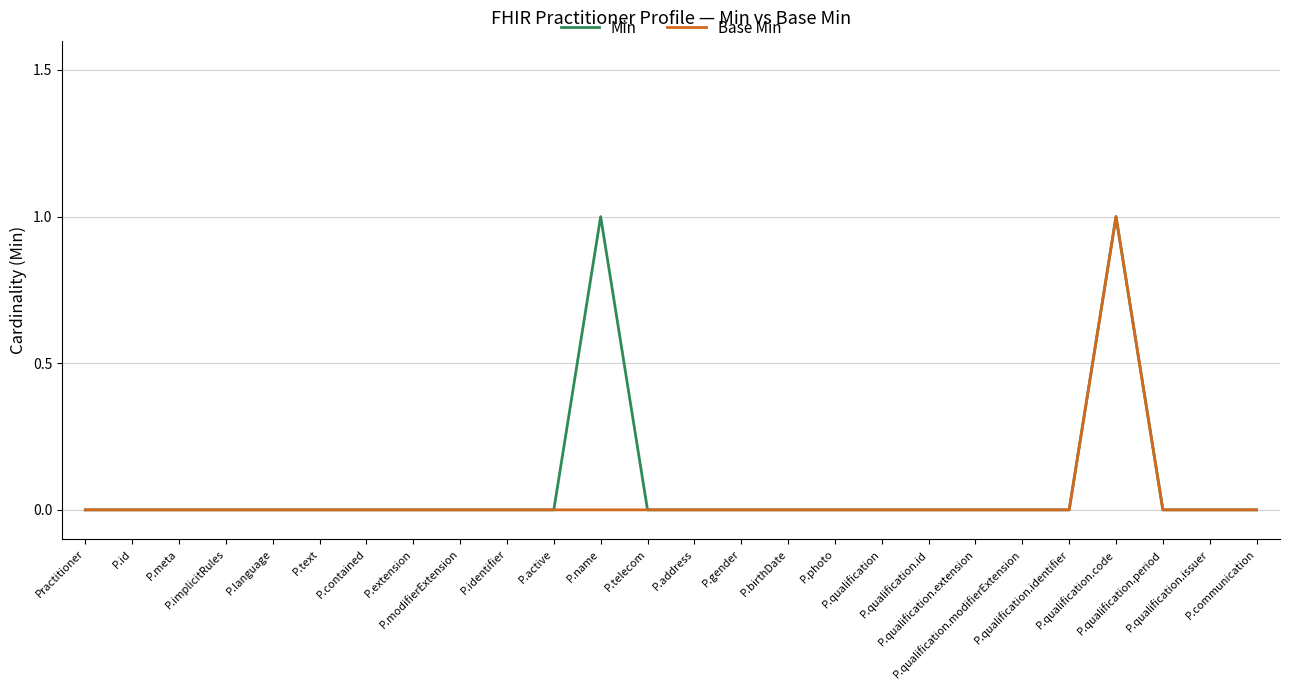

What are all the series names shown in the legend?

Min, Base Min